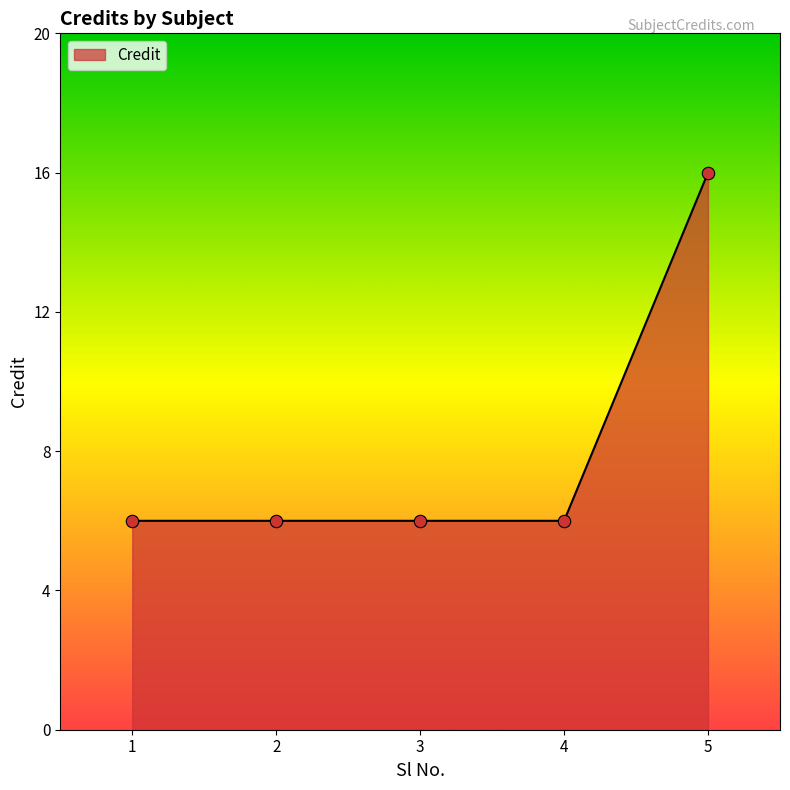

What is the ratio of the value at 5 to the value at 4?

2.7